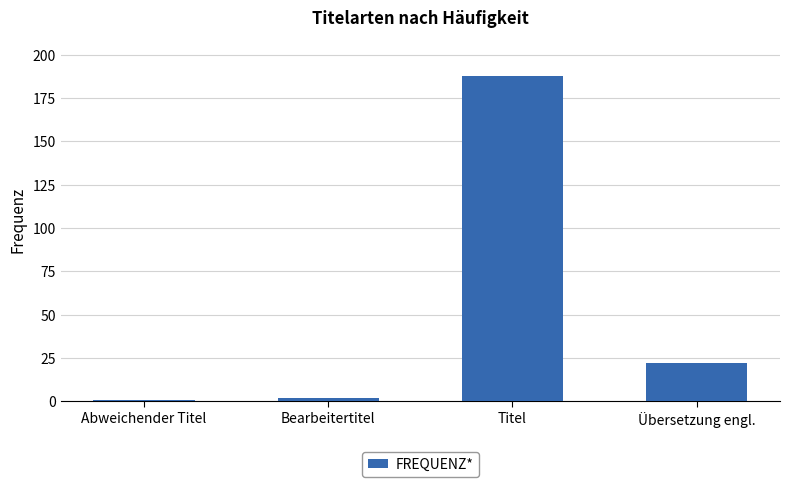

What position from the right is Bearbeitertitel?

3